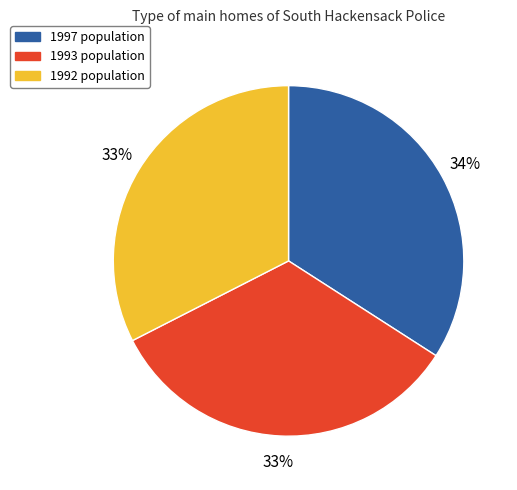

Which category has the biggest portion of the pie?

1997